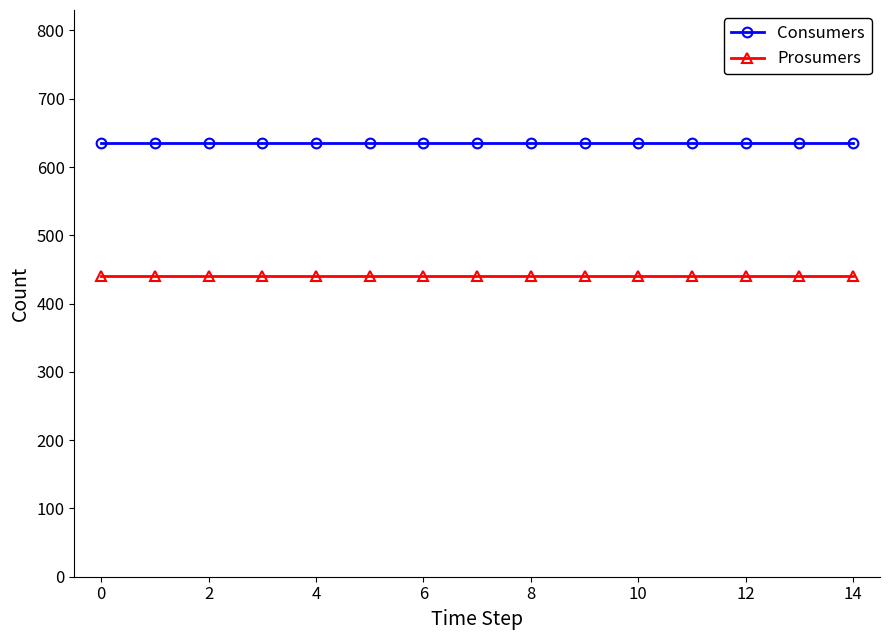

Rank the series by their maximum value, from lowest to highest.

Prosumers, Consumers